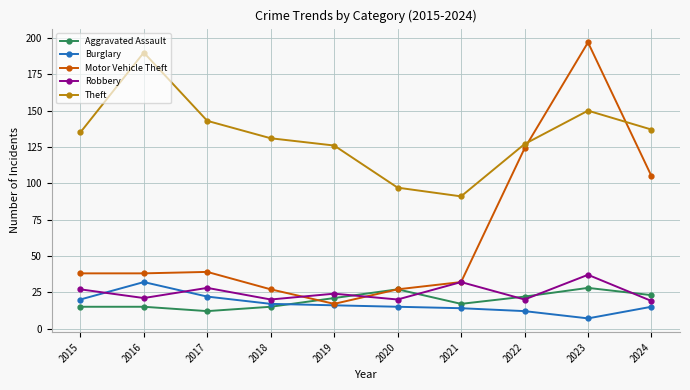

What is the difference between the maximum and minimum values in the Burglary series?

25